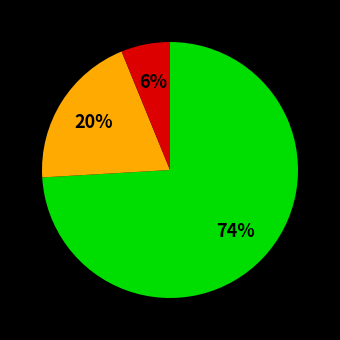

To the nearest percent, what is the average slice percentage?

33%